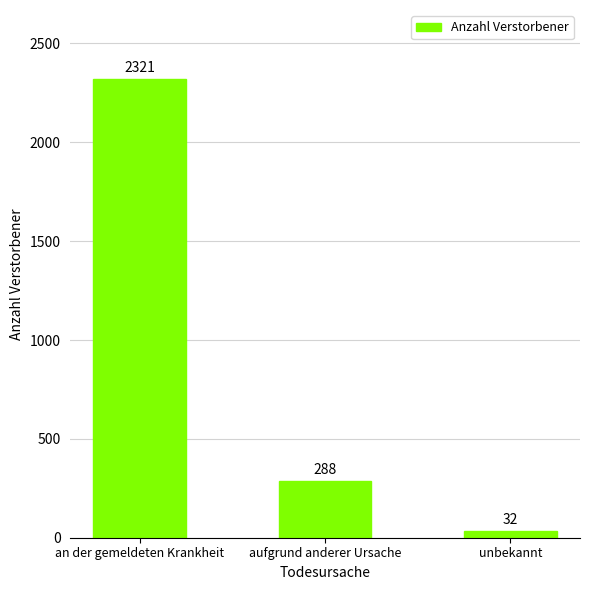

Reading right to left, extract all data points from this chart.

32	288	2321